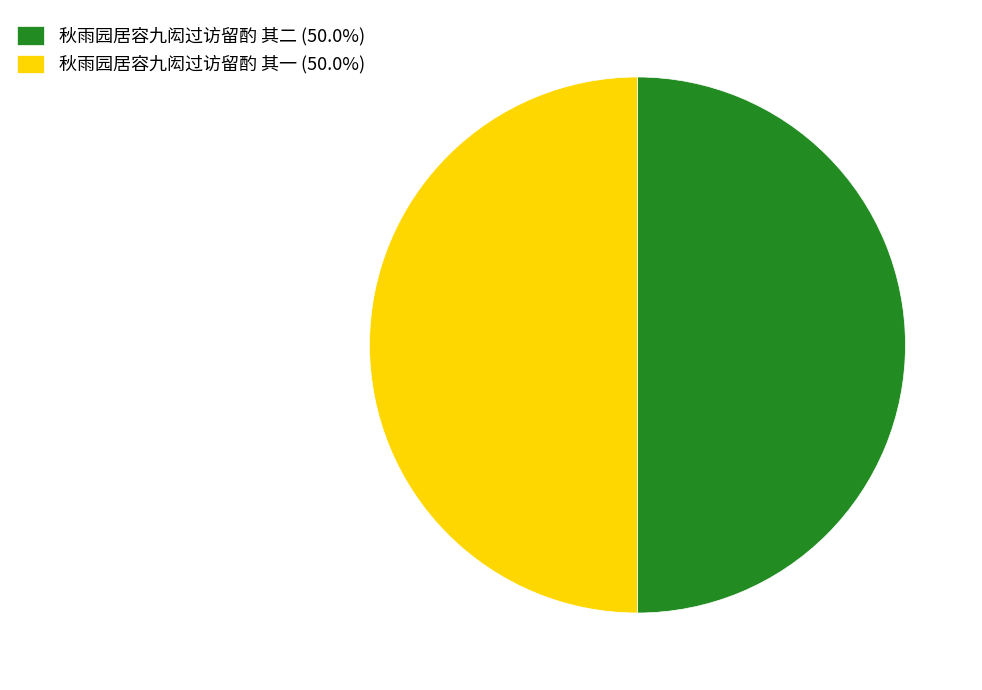

How many segments does this pie chart have?

2